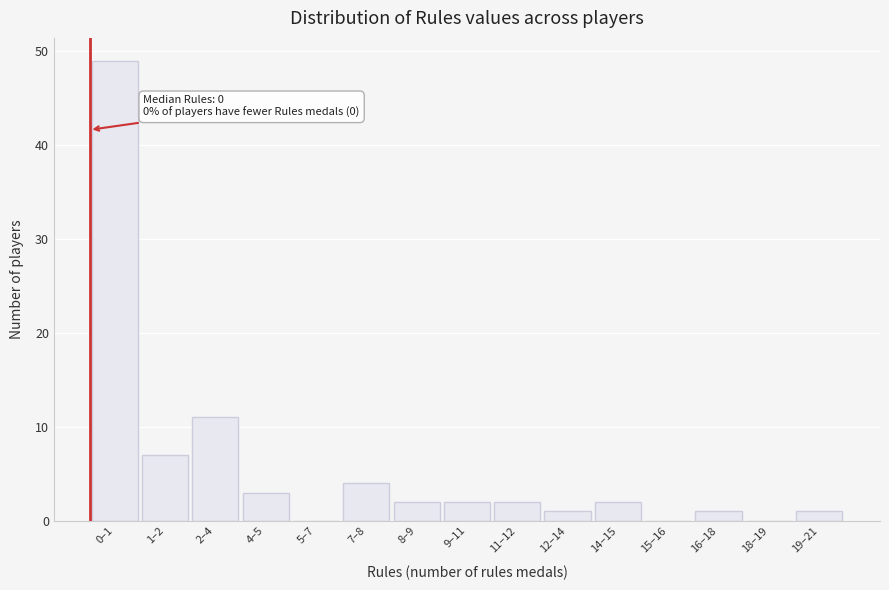

Reading right to left, list all the values displayed in this chart.

19–21=1	18–19=0	16–18=1	15–16=0	14–15=2	12–14=1	11–12=2	9–11=2	8–9=2	7–8=4	5–7=0	4–5=3	2–4=11	1–2=7	0–1=49